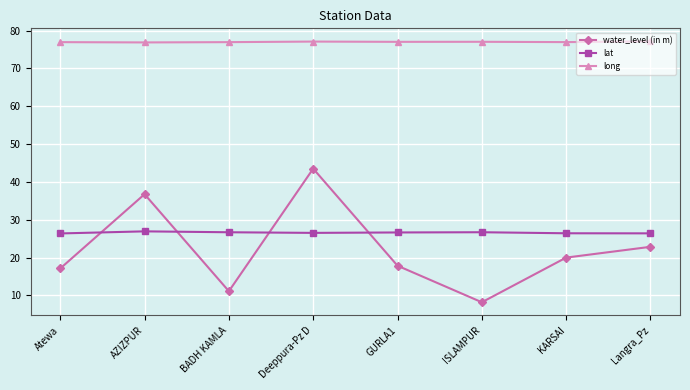

True or false: lat has more than 1 interior local peaks.

True